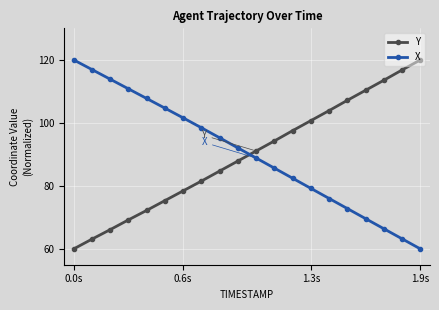

Reading left to right, extract all data points from this chart.

Y: 60.0	63.1	66.1	69.2	72.2	75.3	78.4	81.5	84.7	87.9	91.1	94.3	97.5	100.7	103.9	107.2	110.4	113.5	116.8	120.0
X: 120.0	116.9	113.9	110.8	107.8	104.7	101.6	98.5	95.3	92.1	88.8	85.6	82.4	79.2	76.0	72.8	69.6	66.4	63.2	60.0